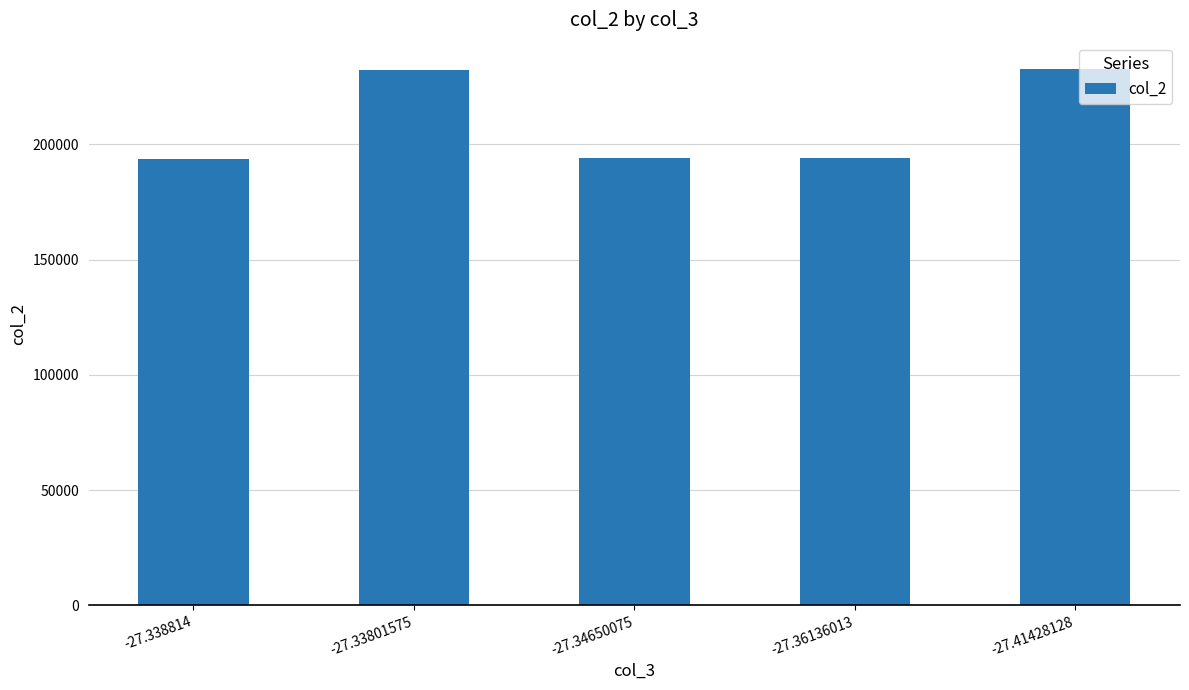

What is the value of the 3rd bar from the left?

194151